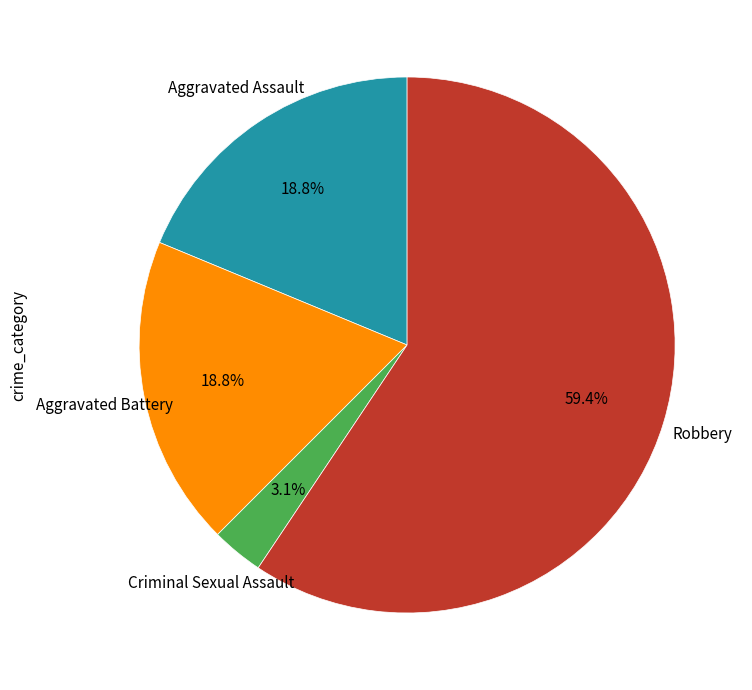

Is there a majority slice in this chart?

Yes